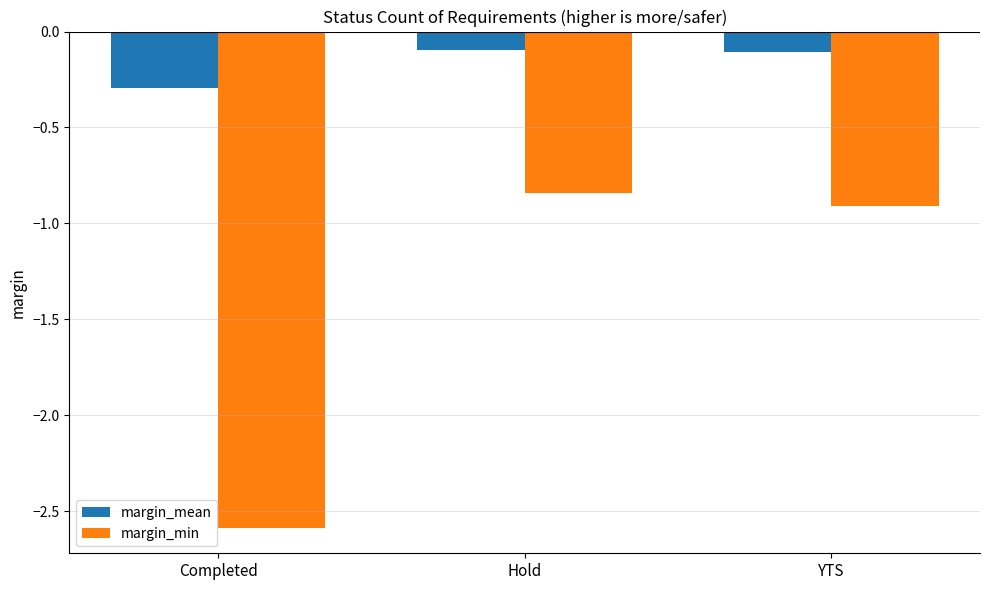

Which label corresponds to the smallest value in the chart?

Completed